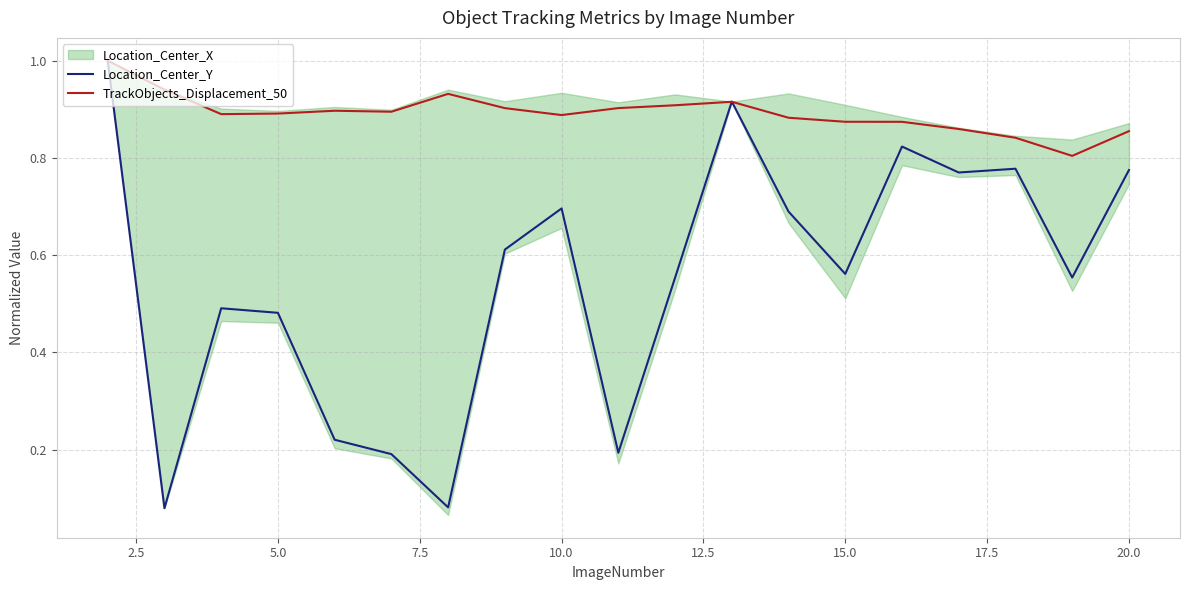

After their last crossing, which series has the higher values: Location_Center_Y or TrackObjects_Displacement_50?

TrackObjects_Displacement_50